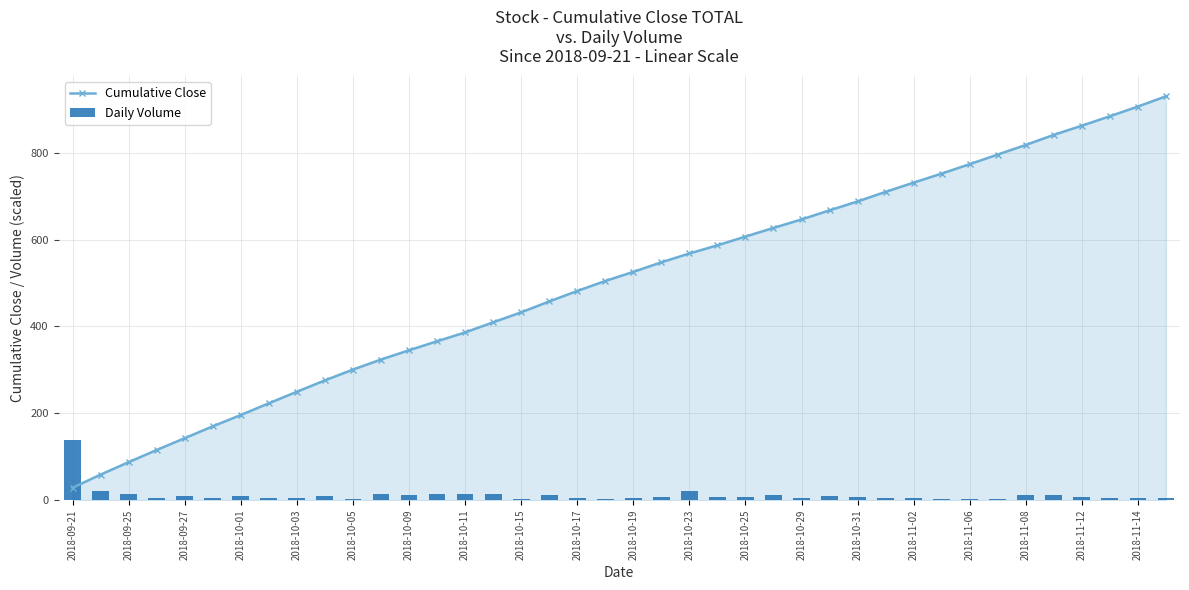

True or false: Cumulative Close has more than 1 interior local peaks.

False